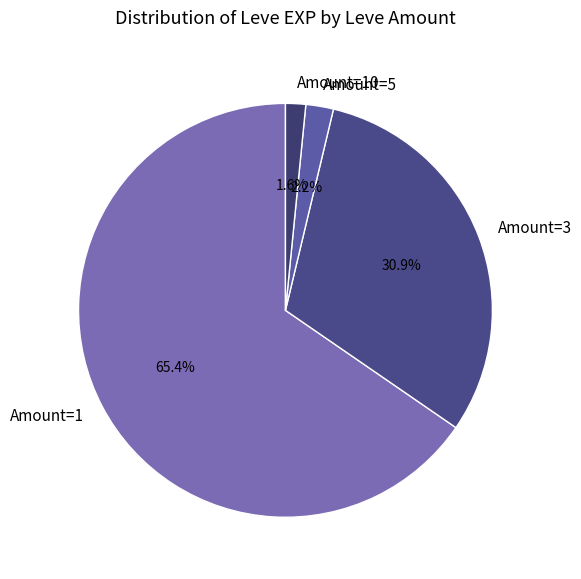

Between Amount=10 and Amount=3, which is larger?

Amount=3